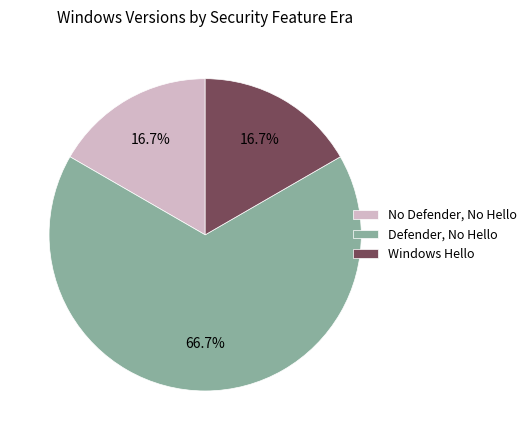

Which category has the biggest portion of the pie?

Defender, No Hello